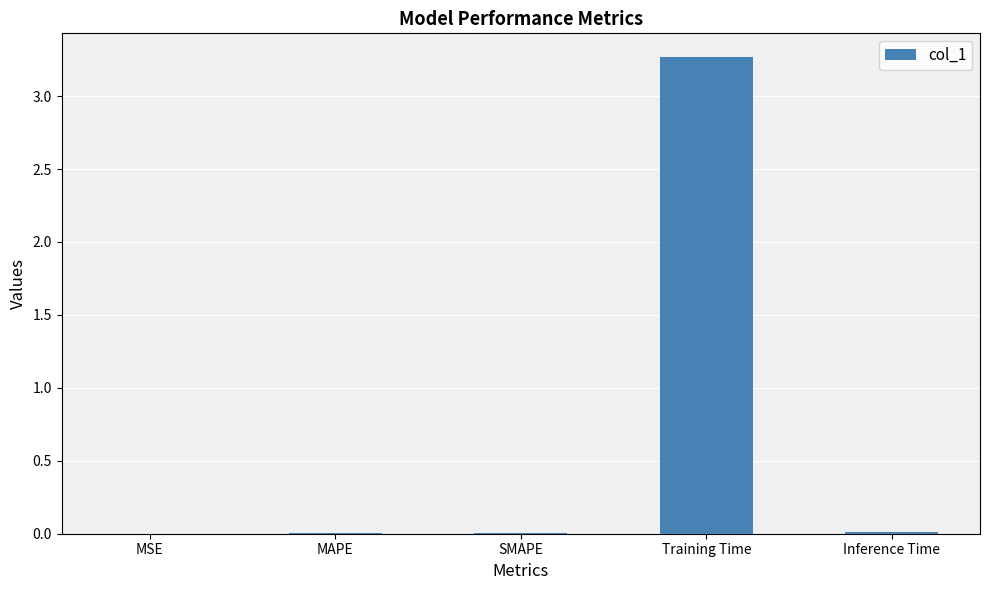

What is the greatest value displayed?

3.3